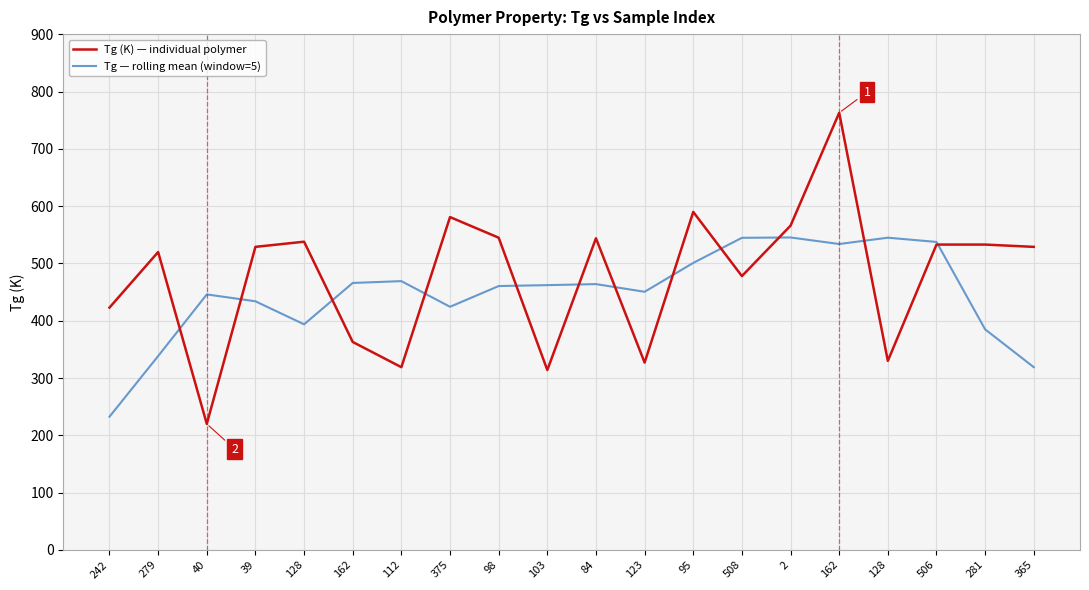

Which category has the highest value in the Tg — rolling mean (window=5) series?

2